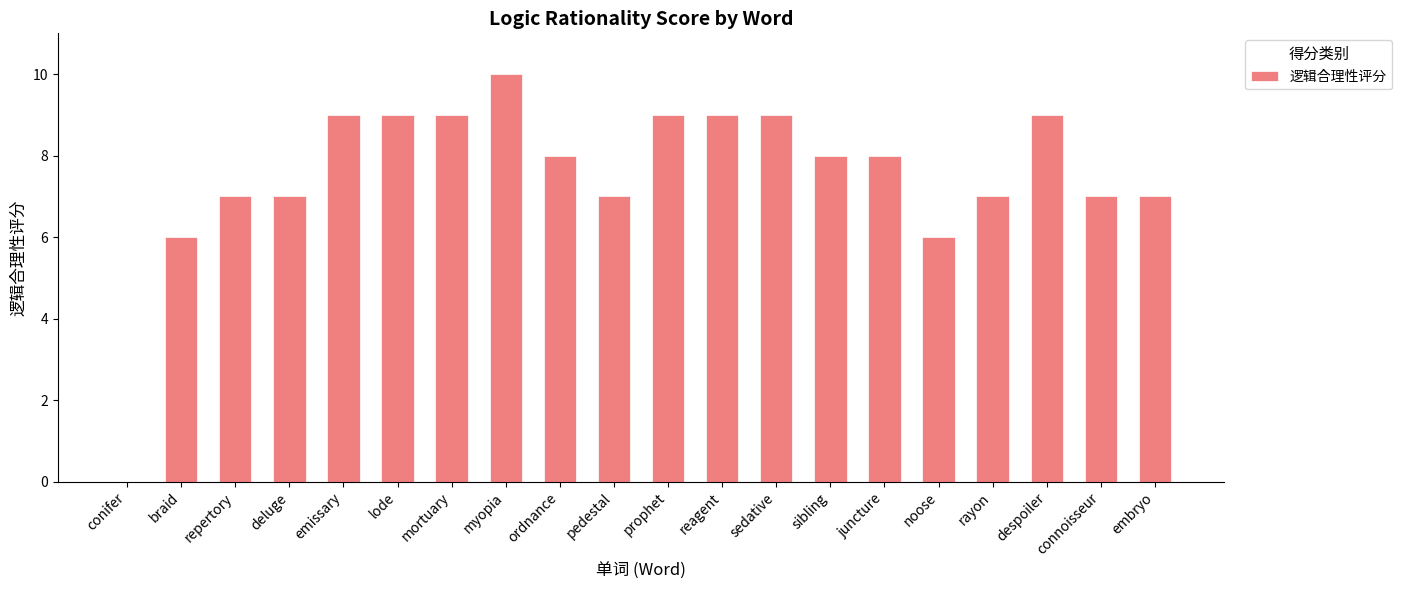

True or false: the data shows 1 at connoisseur.

False